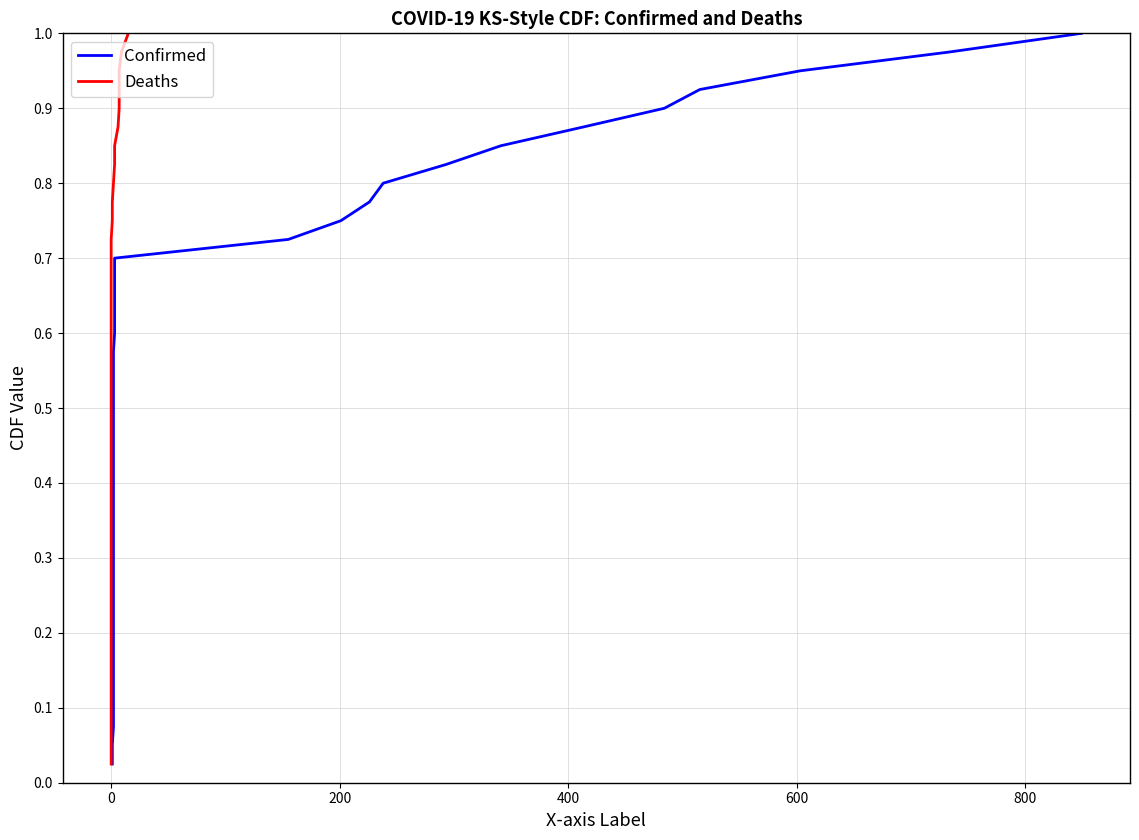

What is the value of the Deaths point at the 28th from the left?

0.7